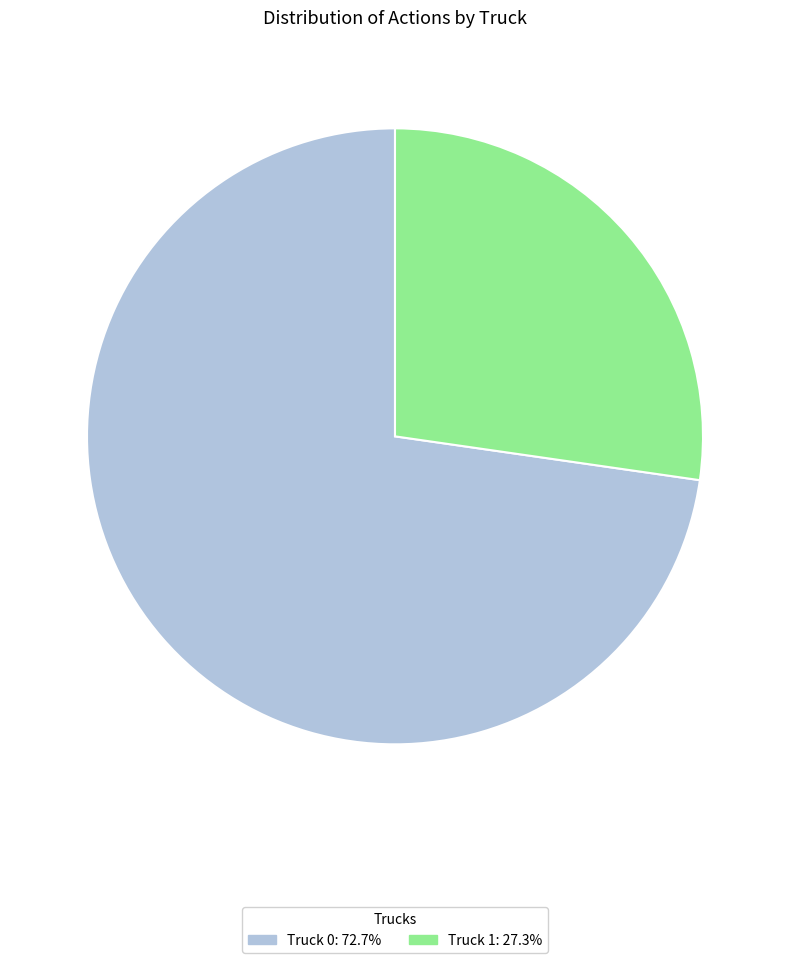

How many segments does this pie chart have?

2